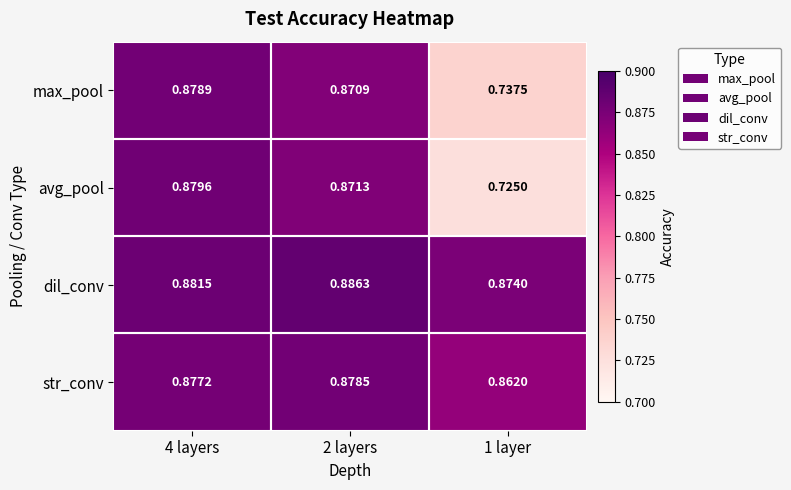

Which series changed the most between 2 layers and 1 layer?

avg_pool